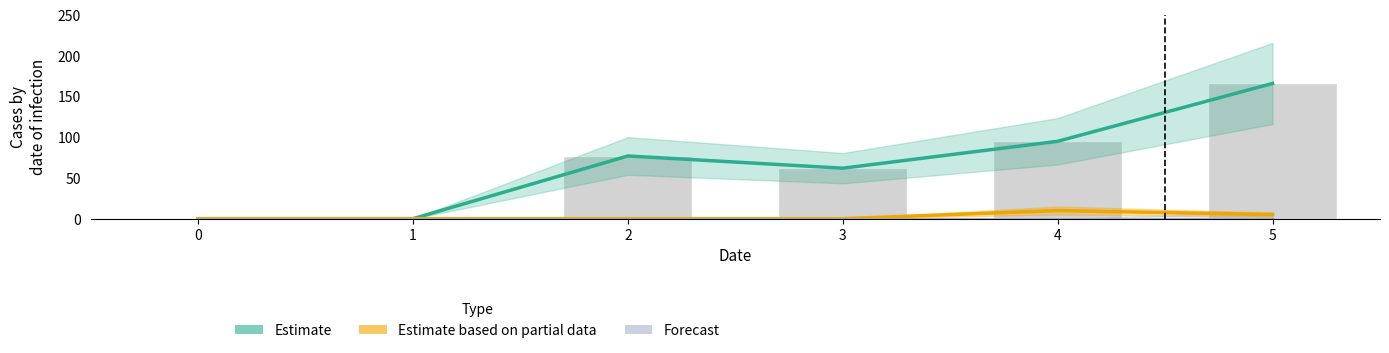

List the labels in order of Estimate based on partial data value, largest first.

4, 5, 0, 1, 2, 3